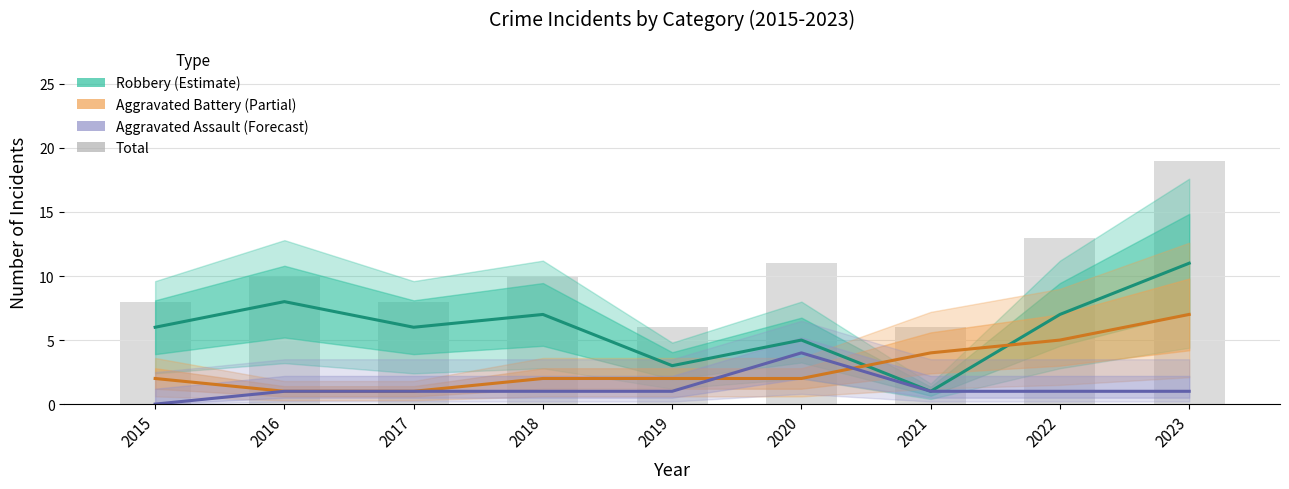

Is the value of Robbery (Estimate) at 2022 greater than the value of Aggravated Assault (Forecast) at 2019?

Yes